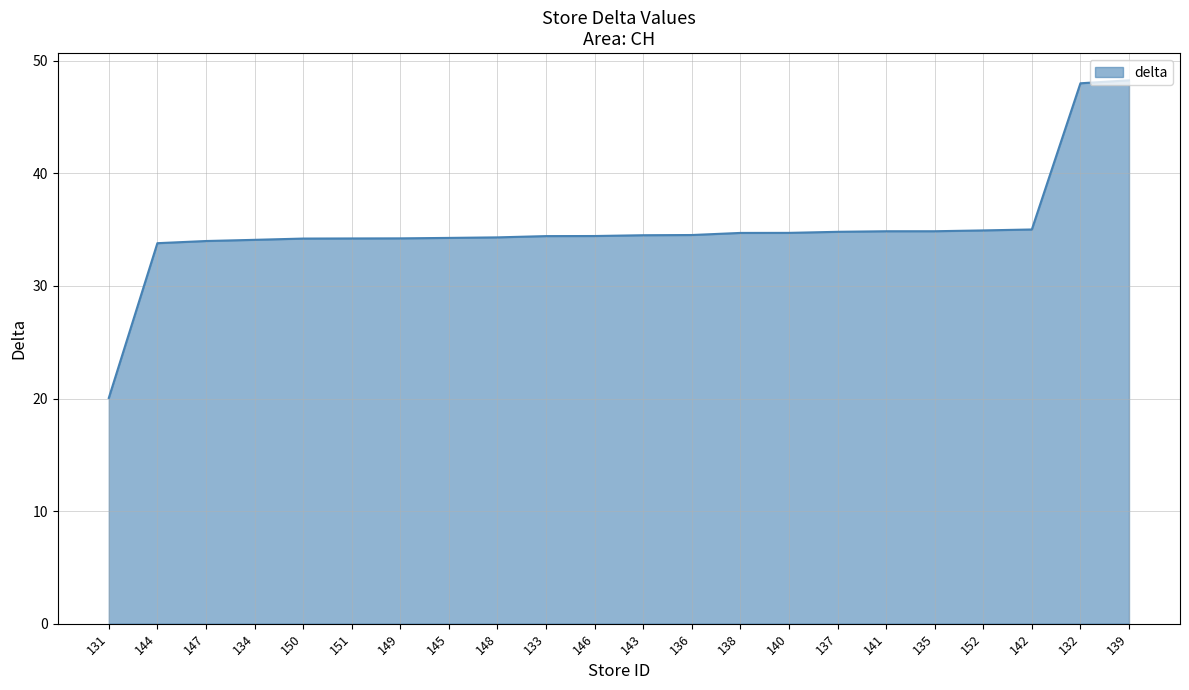

What value does the data have at 141?

34.9